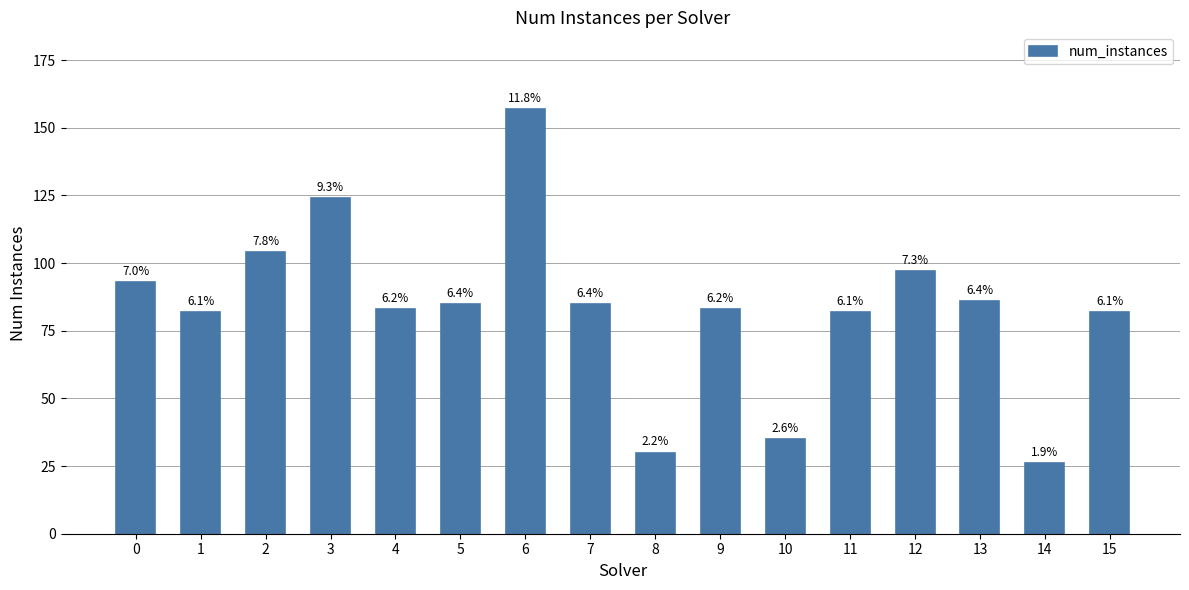

How many bars are there in total?

16